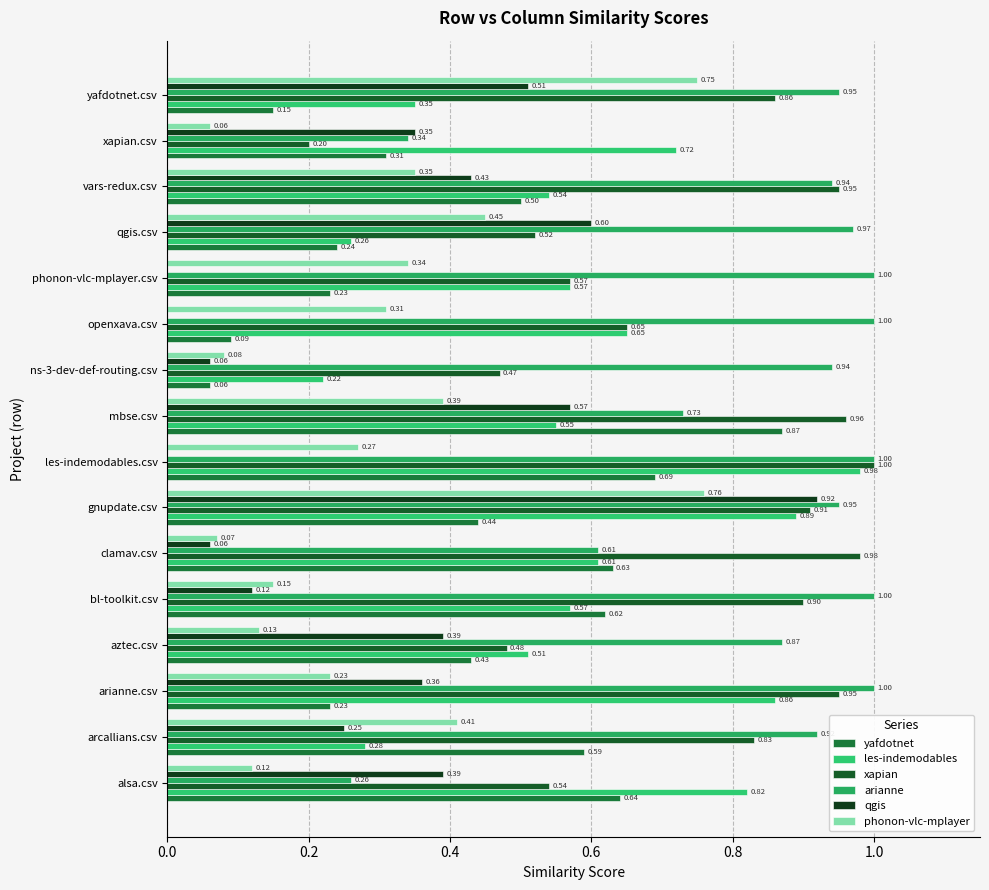

Rank the series by their maximum value, from lowest to highest.

phonon-vlc-mplayer, yafdotnet, qgis, les-indemodables, xapian, arianne